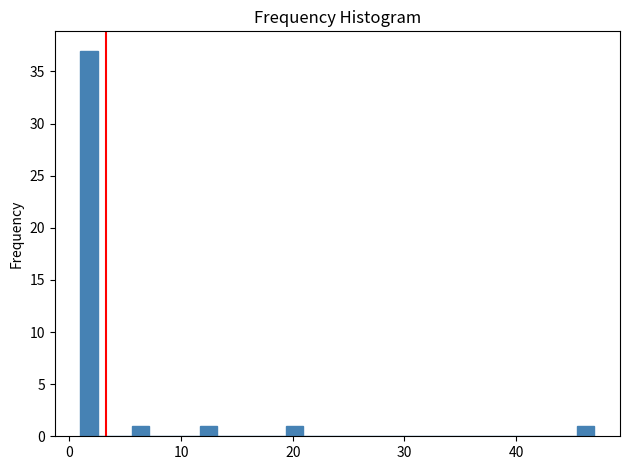

Read against the x-axis, roughly where is the centre of the tallest bar?

2